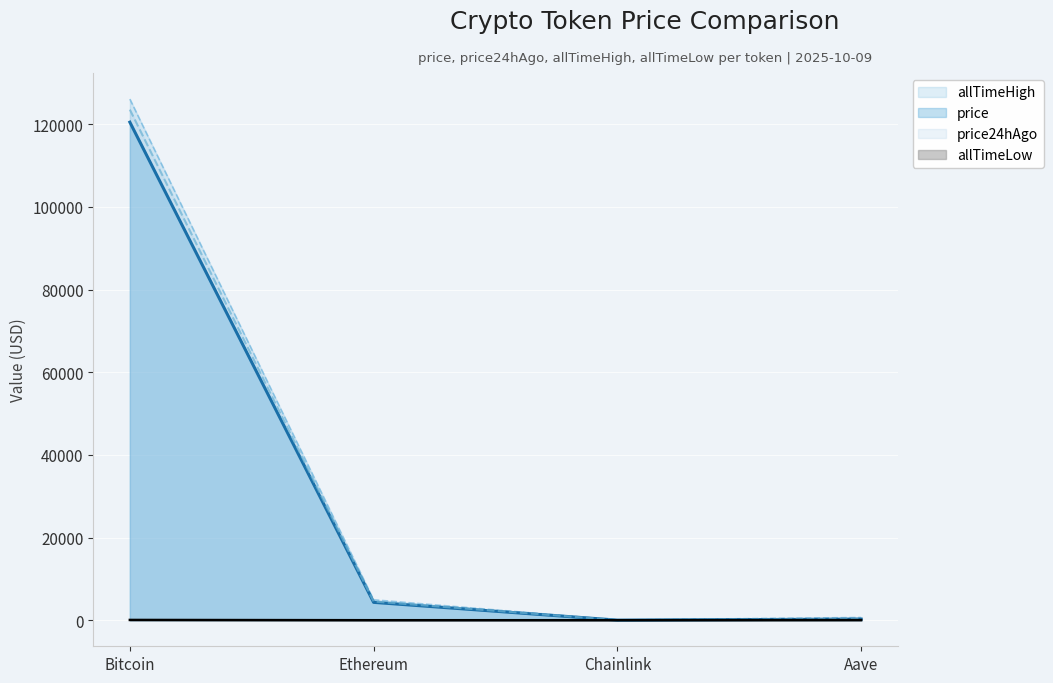

What is the difference between the second highest and second lowest values in the price24hAgo series?

4239.8